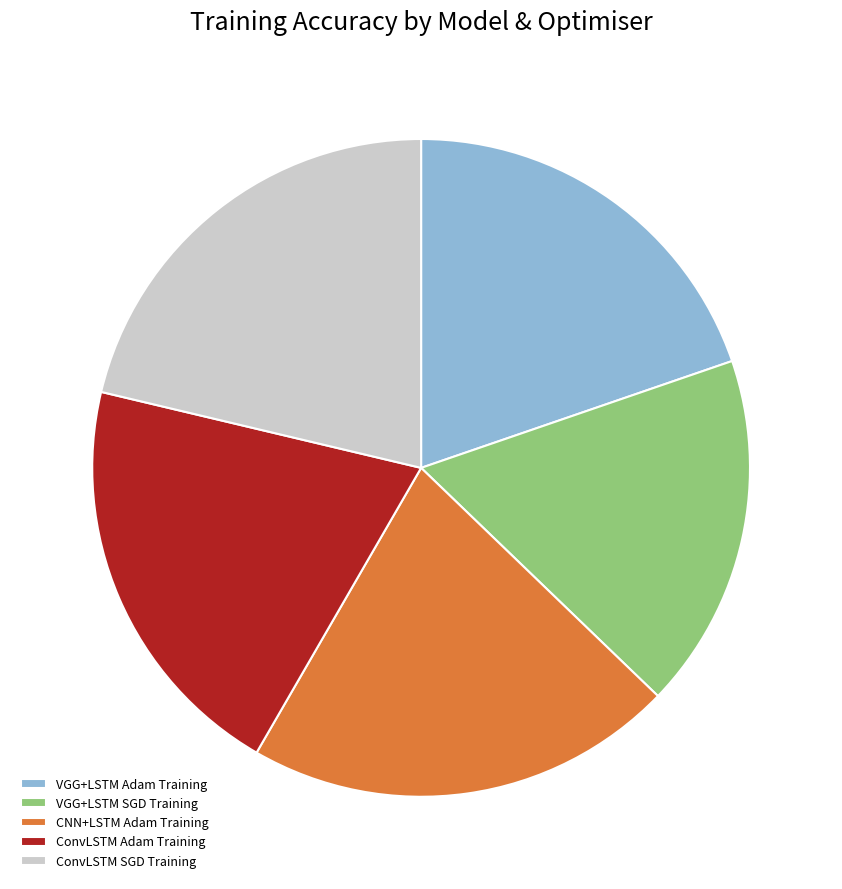

Approximately how many times larger is the value at CNN+LSTM Adam Training compared to VGG+LSTM Adam Training?

1.1